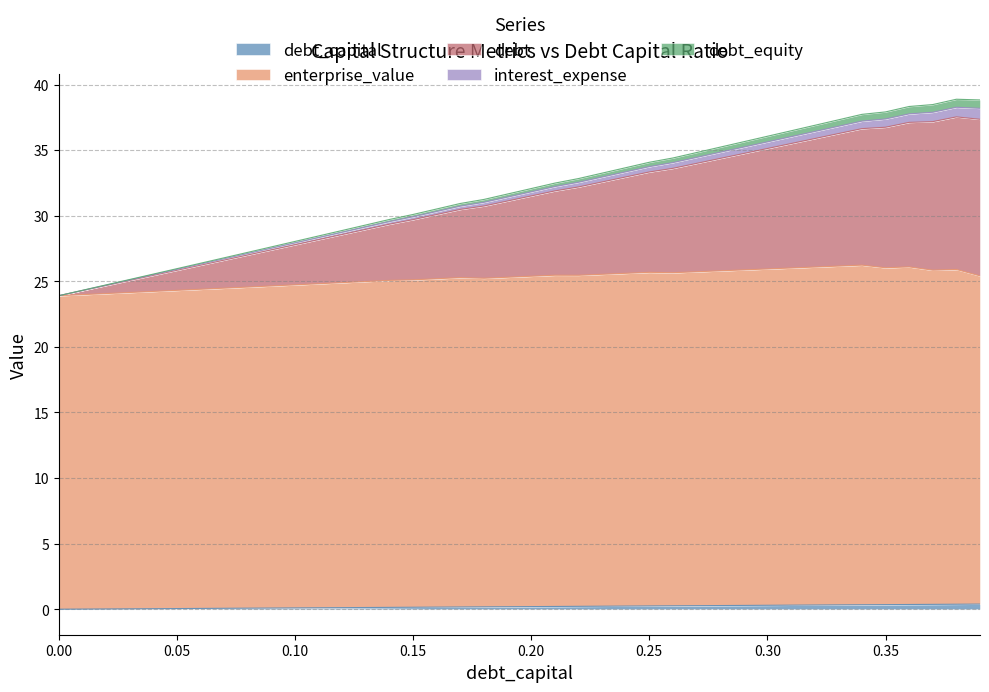

What is the sum of all debt_capital values?

7.8